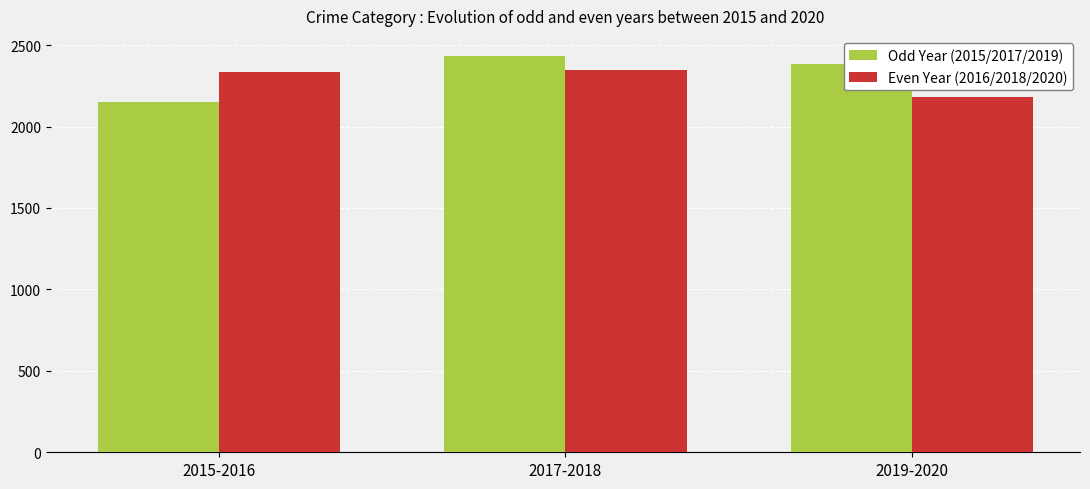

What is the difference between the Even Year (2016/2018/2020) values at 2017-2018 and 2015-2016?

16